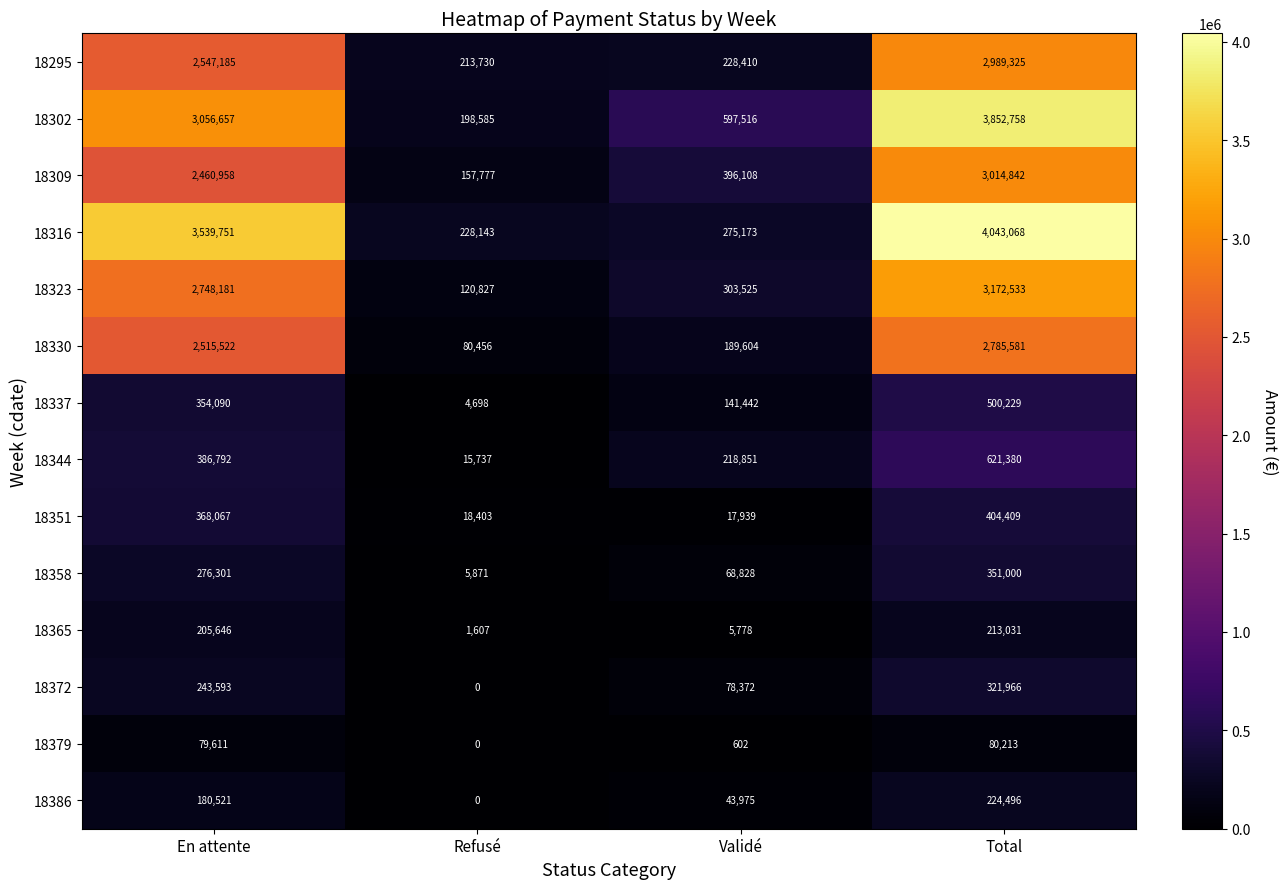

How many 18344 values are between 218851 and 621380?

3